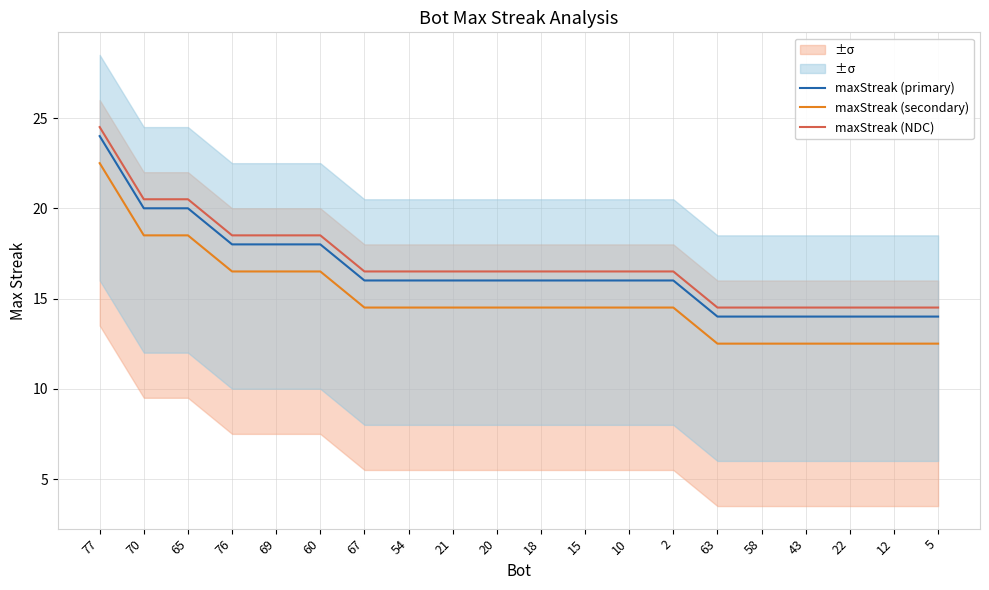

How many maxStreak (primary) values are between 14 and 18?

17